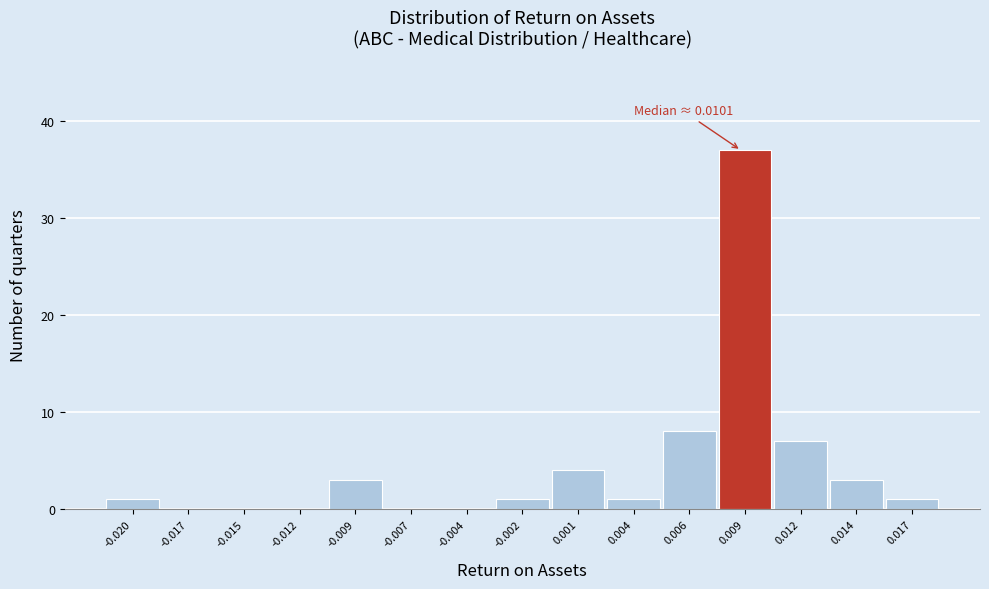

Reading right to left, extract all data points from this chart.

0.017=1	0.014=3	0.012=7	0.009=37	0.006=8	0.004=1	0.001=4	-0.002=1	-0.004=0	-0.007=0	-0.009=3	-0.012=0	-0.015=0	-0.017=0	-0.020=1